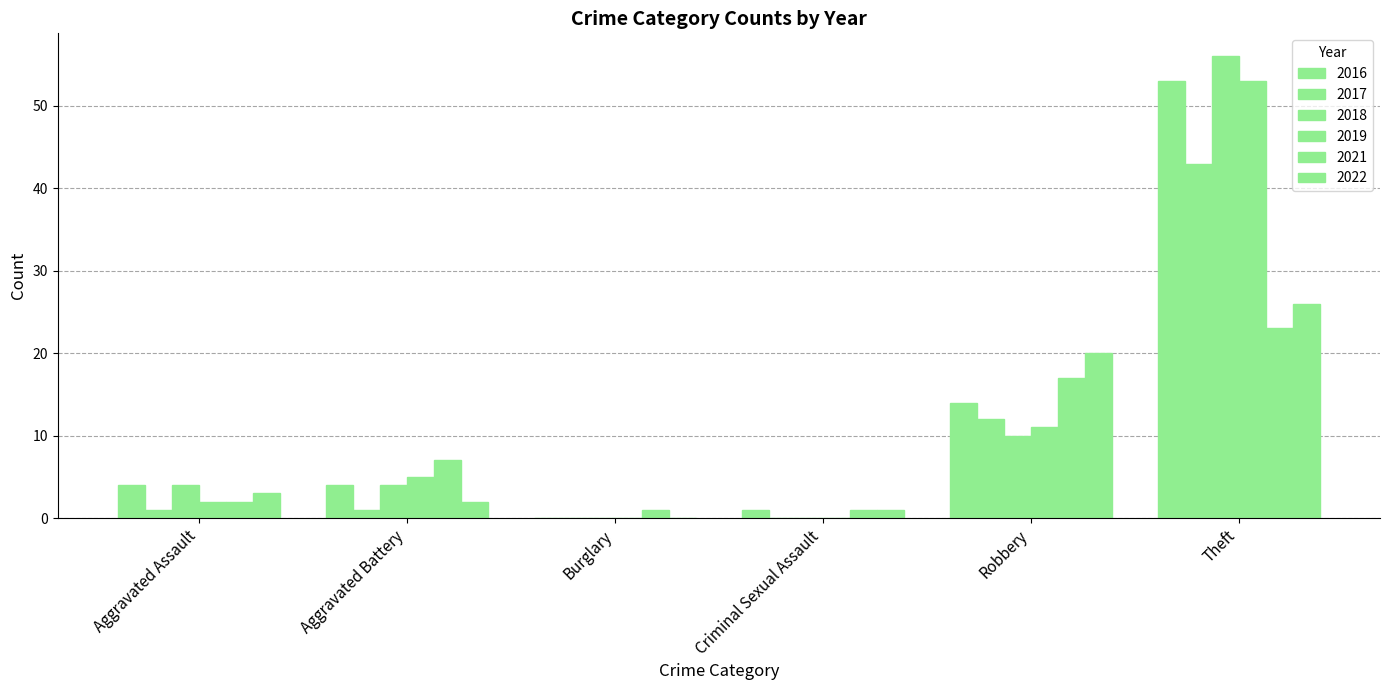

How many groups of bars are there?

6